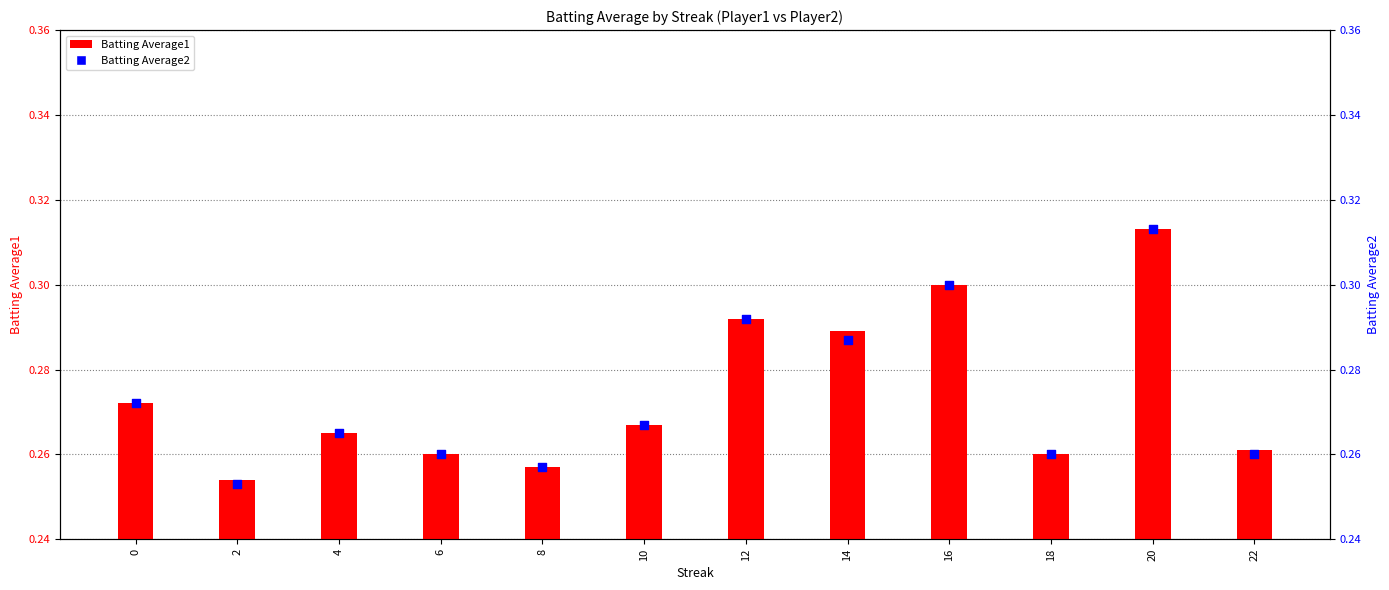

At which category is the sum across all series the highest?

20